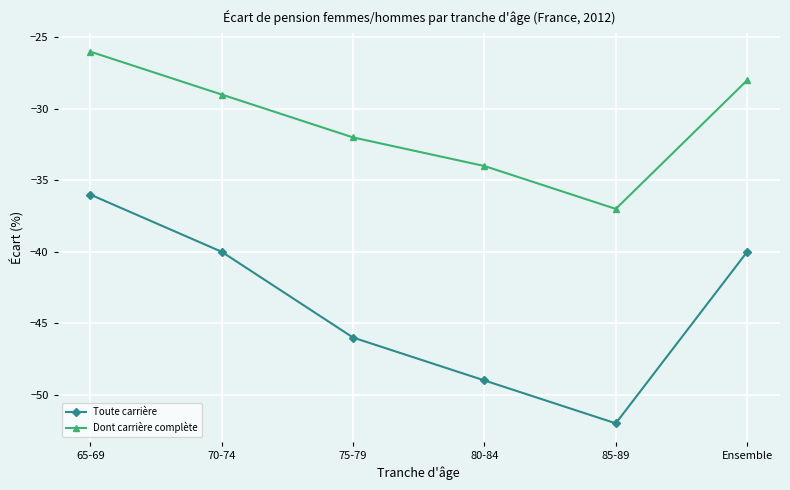

True or false: Toute carrière has a value of -49 at 80-84.

True